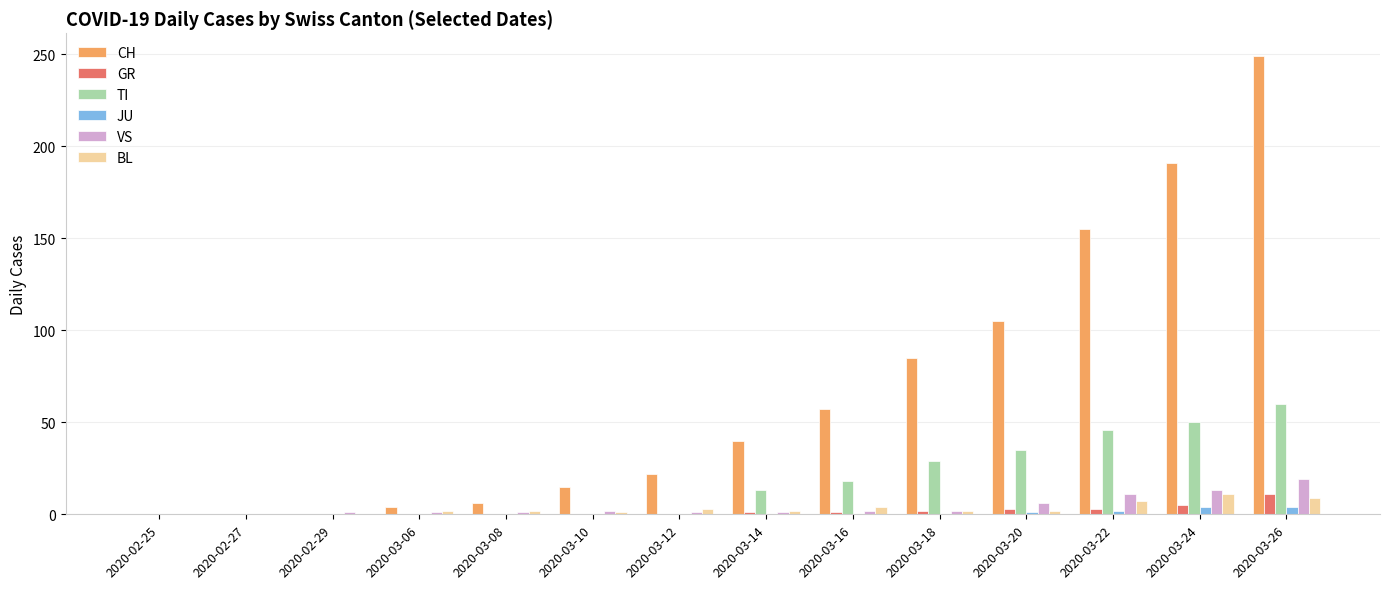

How many series are shown in this chart?

6